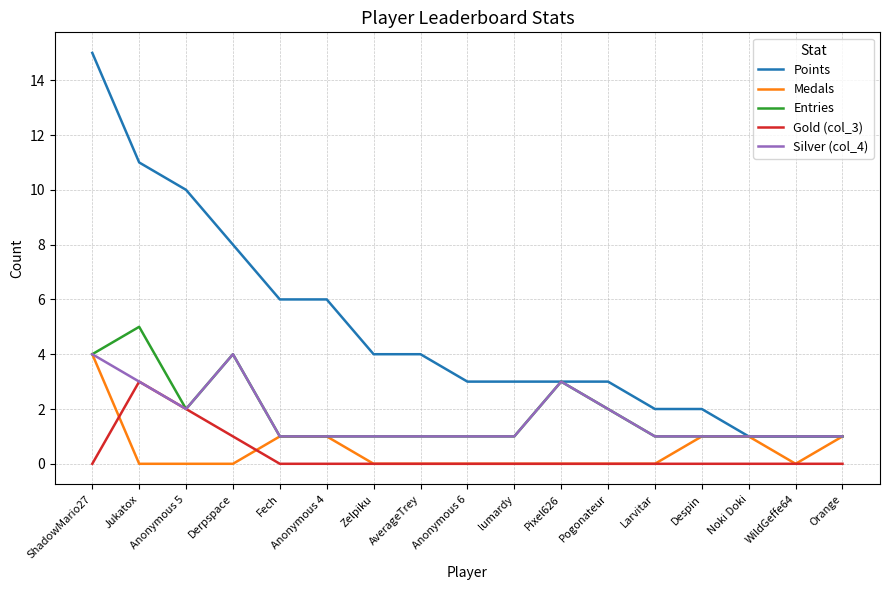

Reading right to left, transcribe all the data shown in this chart.

Points: Orange=1	WildGeffe64=1	Noki Doki=1	Despin=2	Larvitar=2	Pogonateur=3	Pixel626=3	lumardy=3	Anonymous 6=3	AverageTrey=4	Zelpiku=4	Anonymous 4=6	Fech=6	Derpspace=8	Anonymous 5=10	Jukatox=11	ShadowMario27=15
Medals: Orange=1	WildGeffe64=0	Noki Doki=1	Despin=1	Larvitar=0	Pogonateur=0	Pixel626=0	lumardy=0	Anonymous 6=0	AverageTrey=0	Zelpiku=0	Anonymous 4=1	Fech=1	Derpspace=0	Anonymous 5=0	Jukatox=0	ShadowMario27=4
Entries: Orange=1	WildGeffe64=1	Noki Doki=1	Despin=1	Larvitar=1	Pogonateur=2	Pixel626=3	lumardy=1	Anonymous 6=1	AverageTrey=1	Zelpiku=1	Anonymous 4=1	Fech=1	Derpspace=4	Anonymous 5=2	Jukatox=5	ShadowMario27=4
Gold (col_3): Orange=0	WildGeffe64=0	Noki Doki=0	Despin=0	Larvitar=0	Pogonateur=0	Pixel626=0	lumardy=0	Anonymous 6=0	AverageTrey=0	Zelpiku=0	Anonymous 4=0	Fech=0	Derpspace=1	Anonymous 5=2	Jukatox=3	ShadowMario27=0
Silver (col_4): Orange=1	WildGeffe64=1	Noki Doki=1	Despin=1	Larvitar=1	Pogonateur=2	Pixel626=3	lumardy=1	Anonymous 6=1	AverageTrey=1	Zelpiku=1	Anonymous 4=1	Fech=1	Derpspace=4	Anonymous 5=2	Jukatox=3	ShadowMario27=4